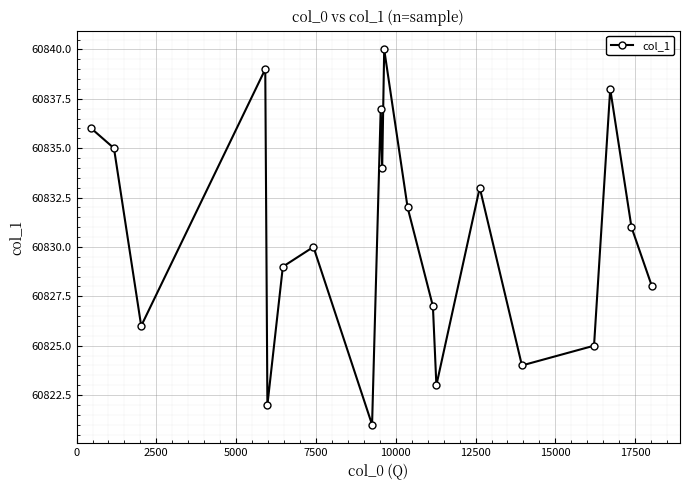

How many data points does each series have?

20